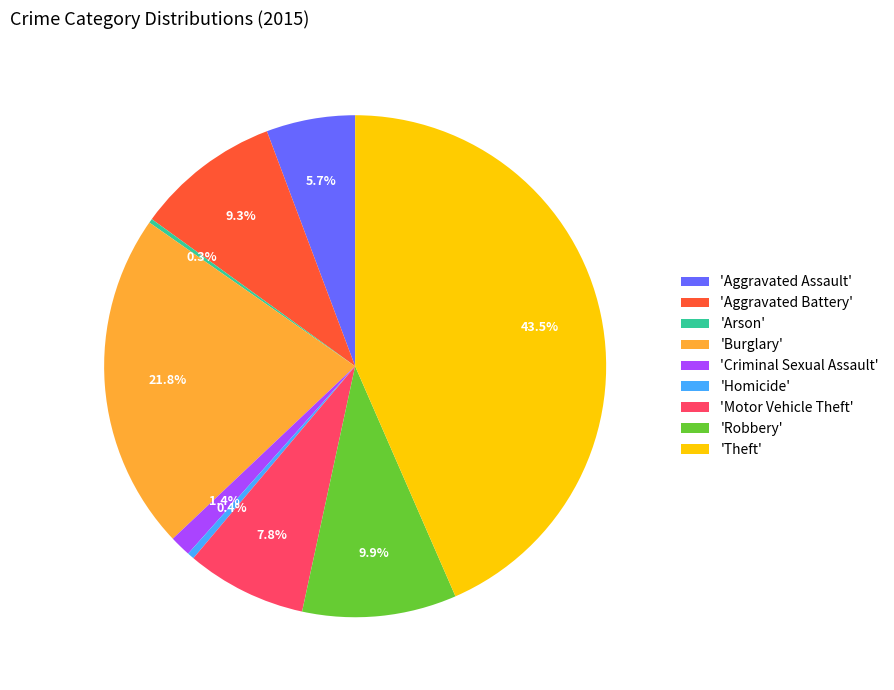

Do 'Aggravated Battery' and 'Homicide' together represent more than half of the pie?

No